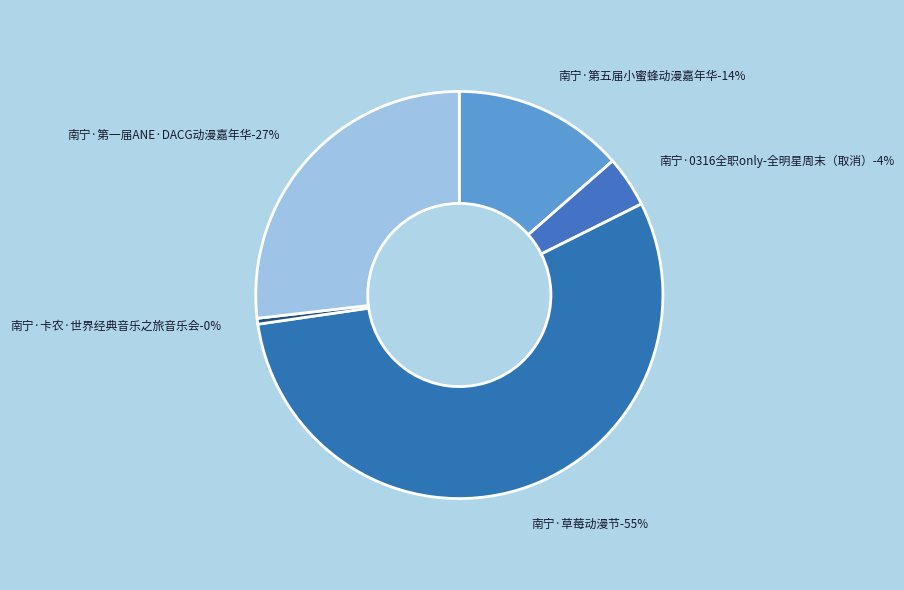

Does 南宁·第五届小蜜蜂动漫嘉年华 account for over 50% of the chart?

No